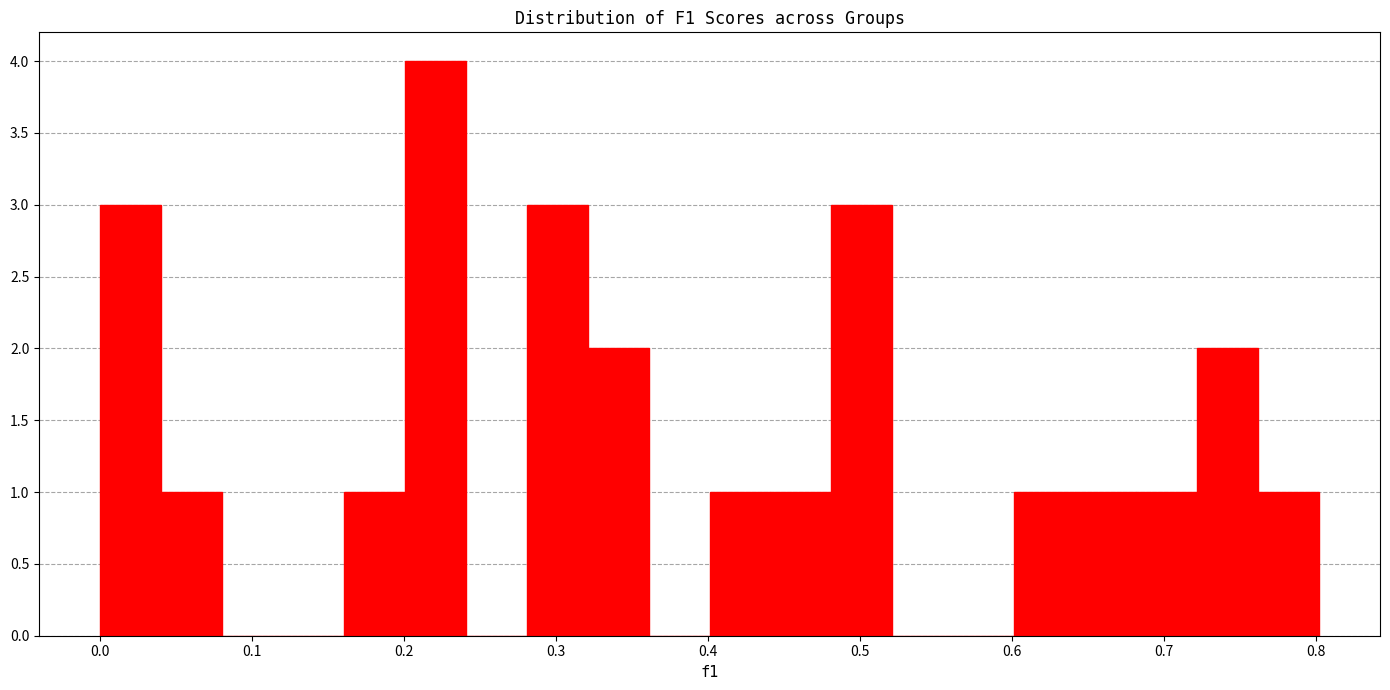

How tall is the bar that spans 0.44 to 0.48 on the x-axis? Neither the bar edges nor the heights are printed on the chart, so give them approximately, as read against the axes.

1